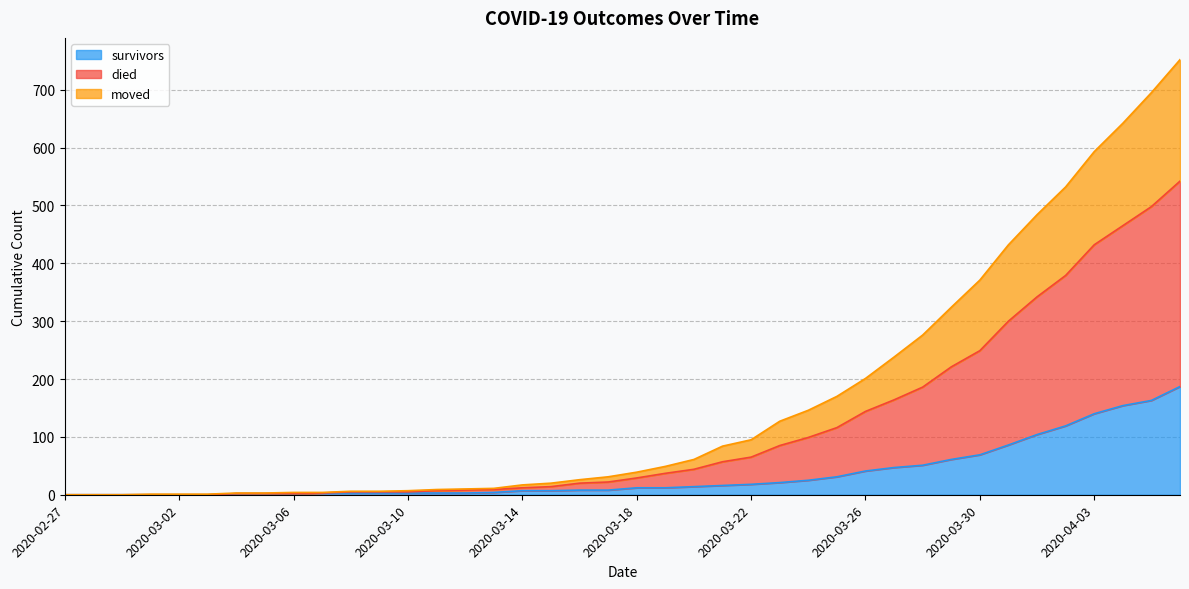

At 2020-04-02, list the series in order from largest to smallest.

died, moved, survivors